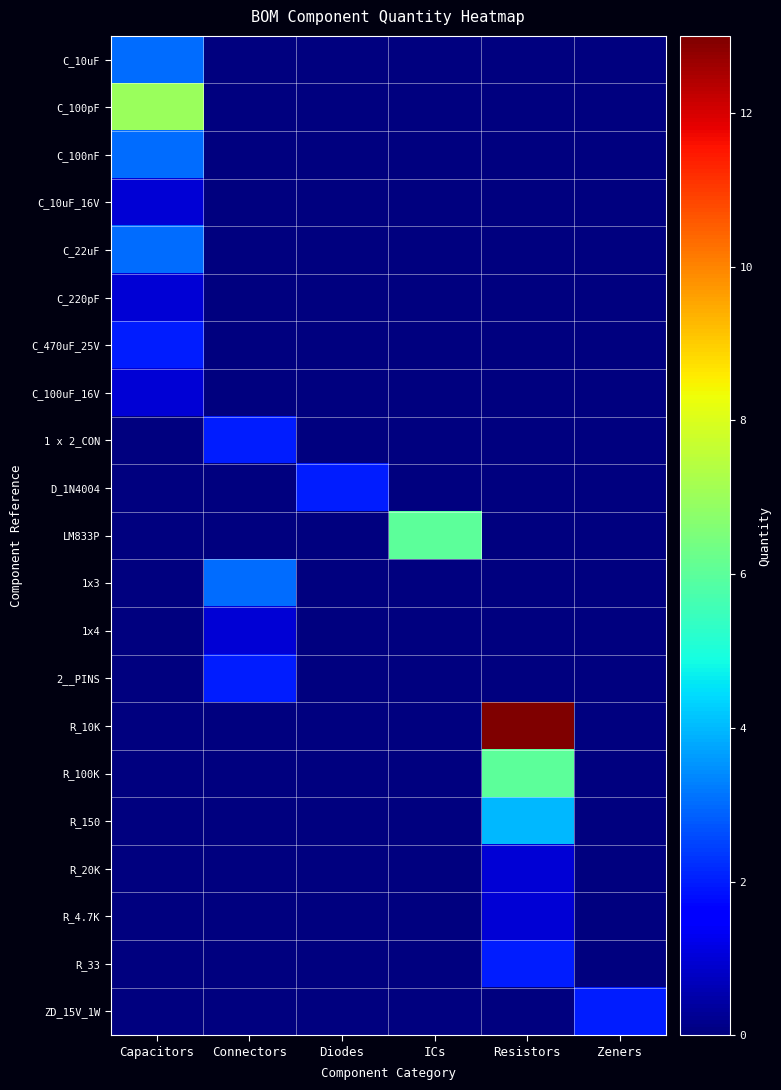

Which series has the largest total across all categories?

R_10K